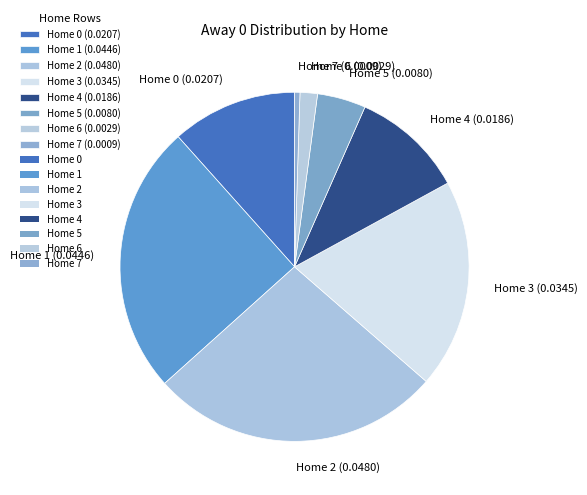

Is there a majority slice in this chart?

No